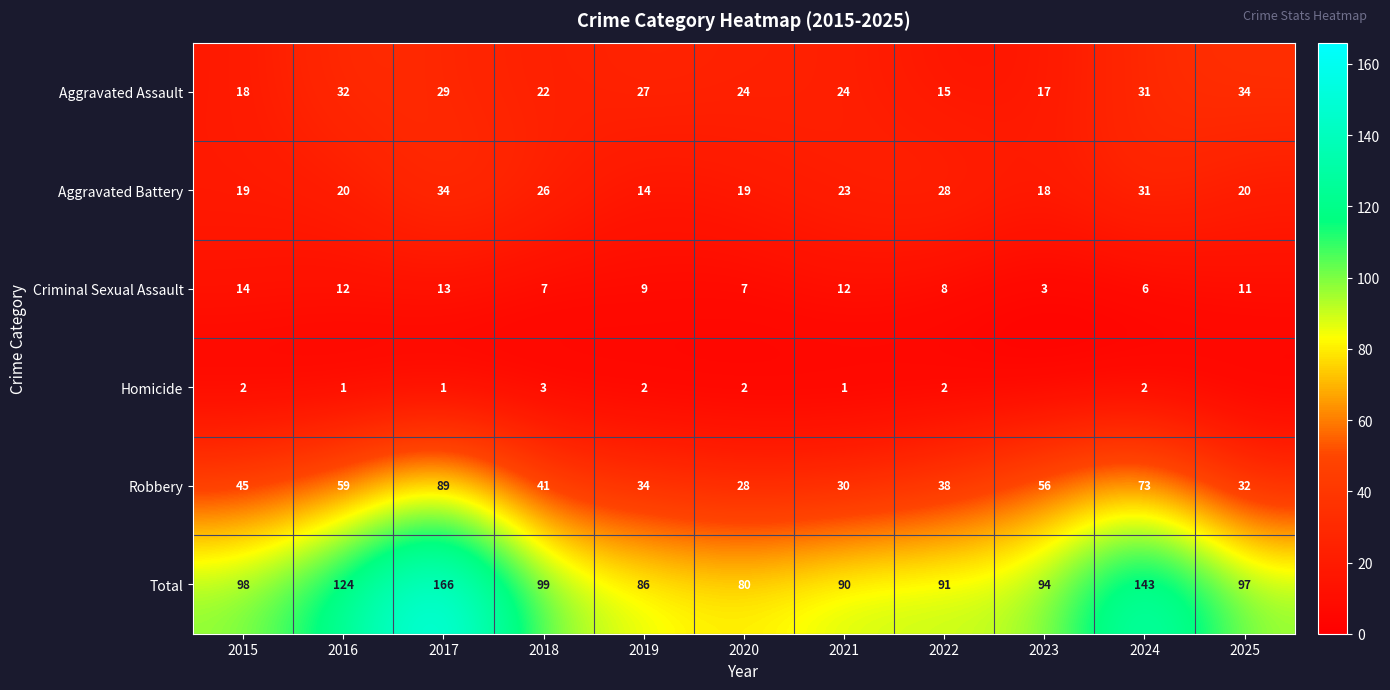

Is the value of Total at 2021 greater than the value of Robbery at 2023?

Yes